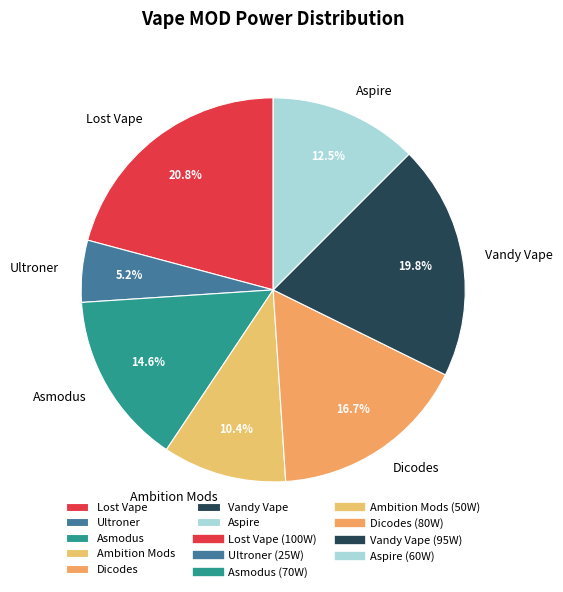

Count the number of slices in the pie.

7